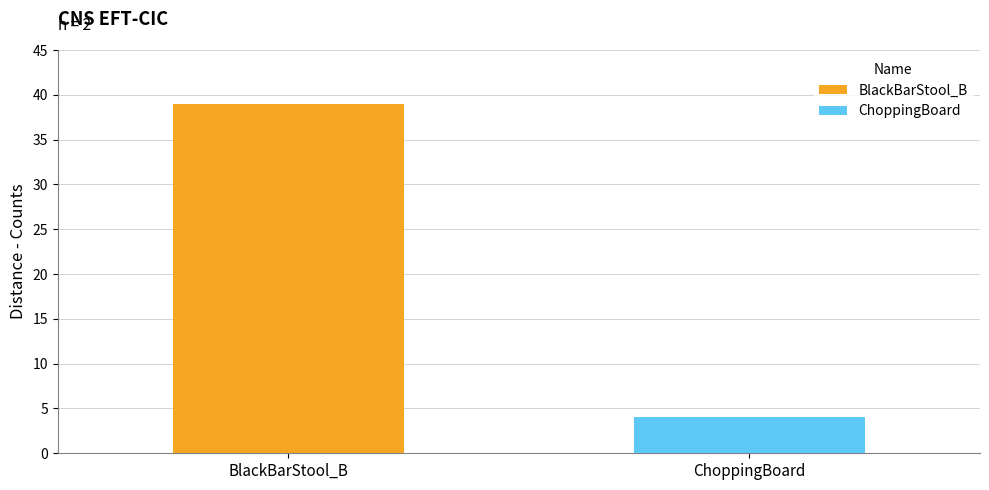

What is the average value?

22